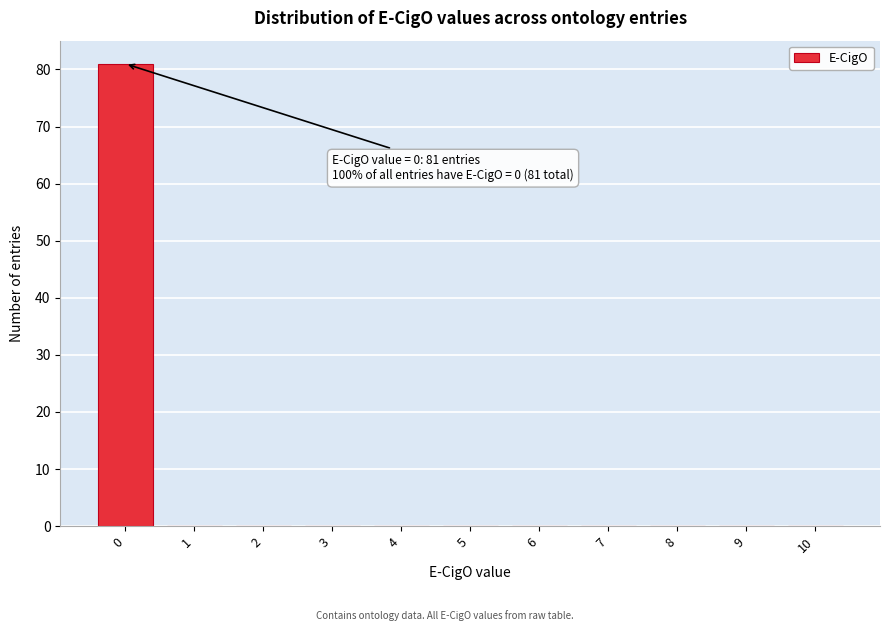

Reading left to right, extract all data points from this chart.

0=81	1=0	2=0	3=0	4=0	5=0	6=0	7=0	8=0	9=0	10=0